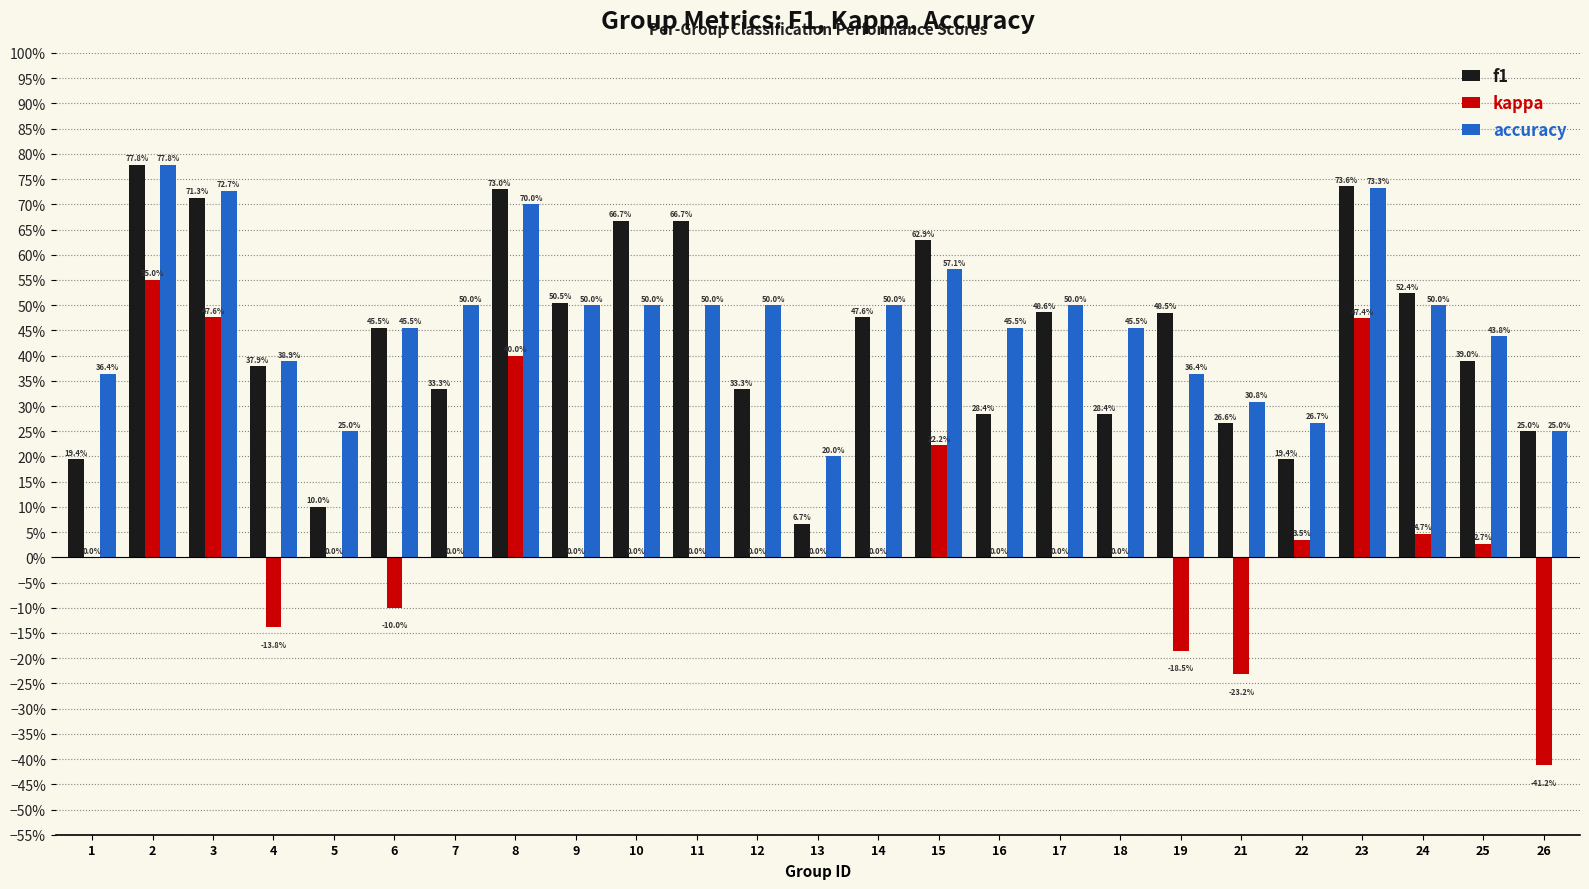

What are all the series names shown in the legend?

f1, kappa, accuracy